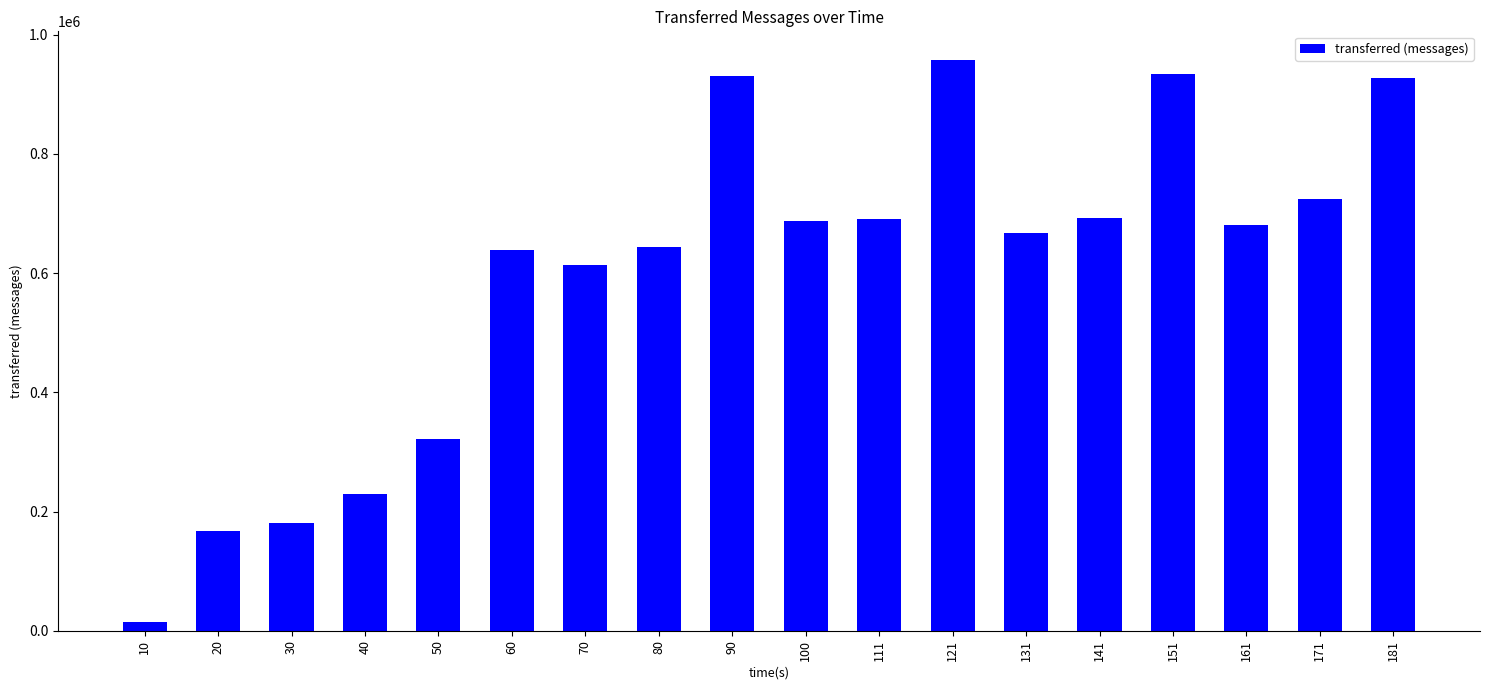

At which label does the data first exceed 681060?

90